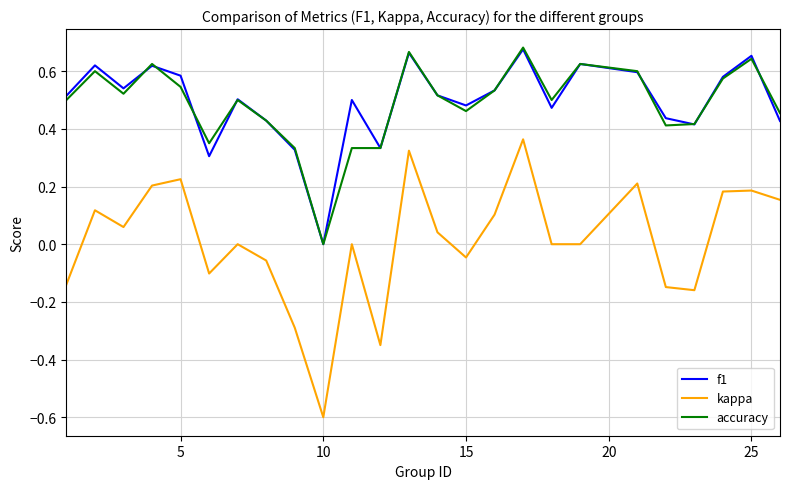

What is the difference between the maximum and minimum values in the kappa series?

1.0